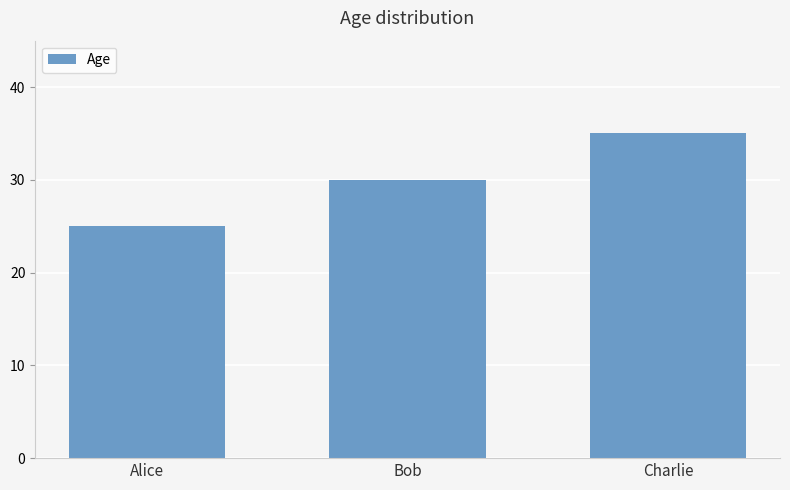

What is the difference between the second highest and minimum values?

5